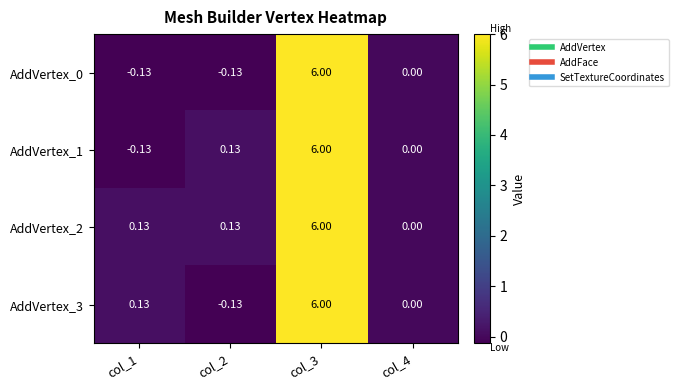

How many values in the AddVertex_1 series are below 0?

1